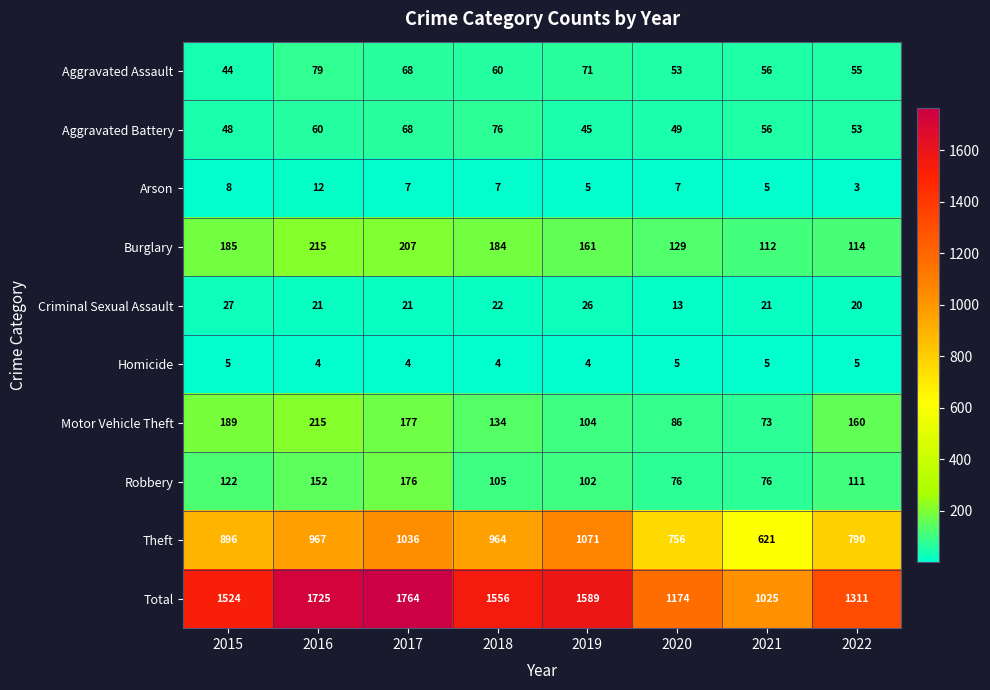

What is the sum of the Robbery values at 2019 and 2018?

207